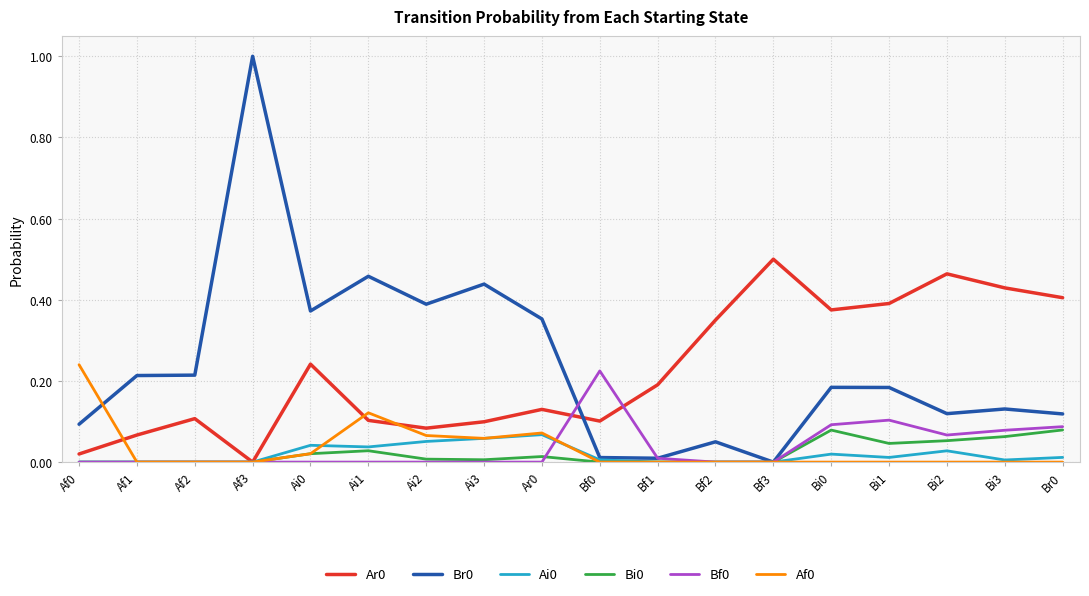

At which category is the sum across all series the highest?

Af3